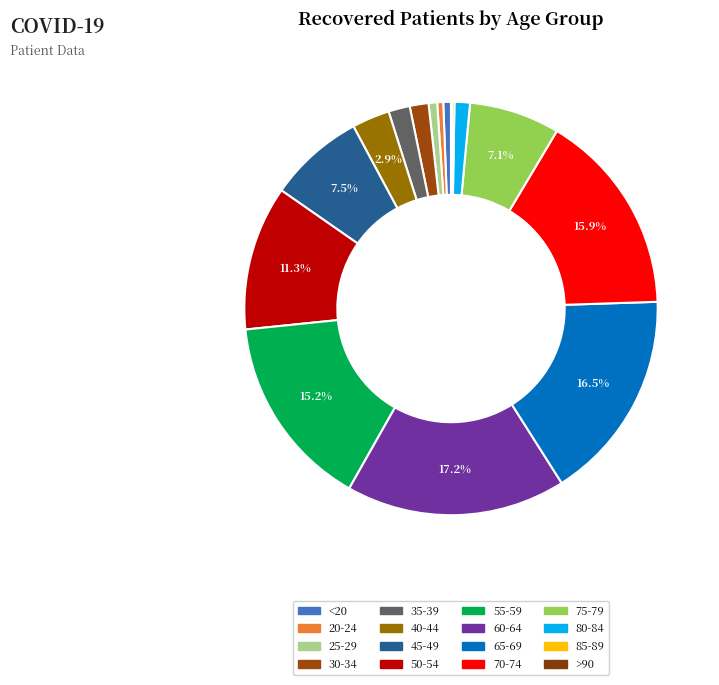

Count the number of slices in the pie.

16